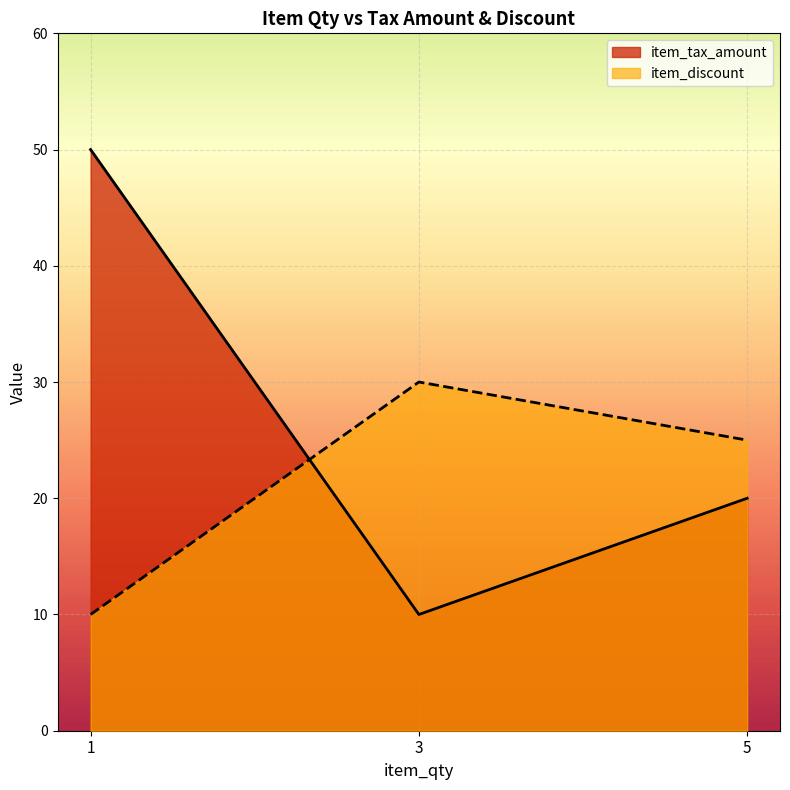

What is the sum of all item_discount values?

65